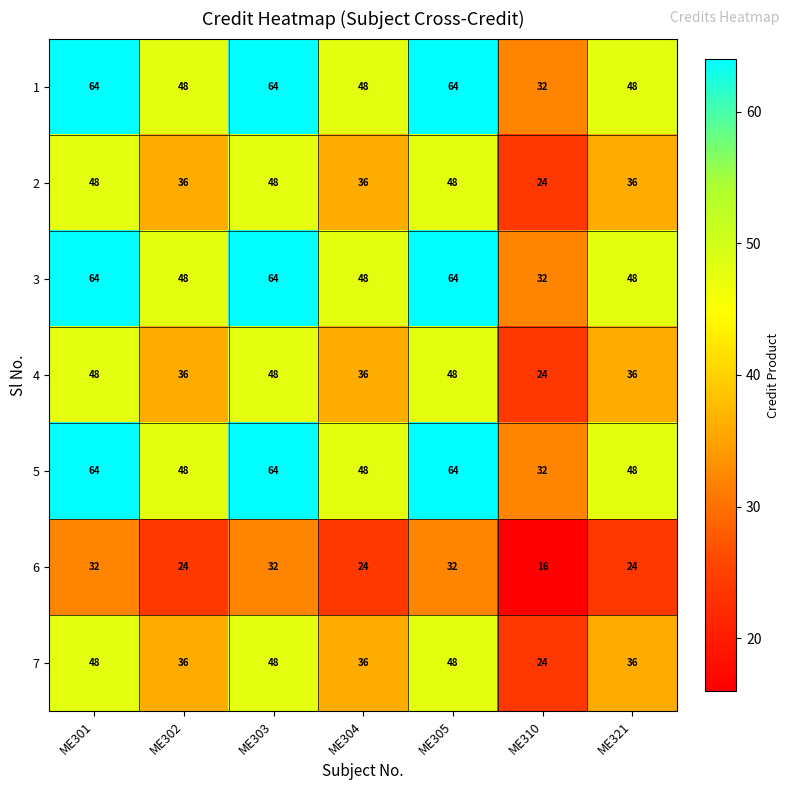

How many 2 values are between 36 and 48?

6